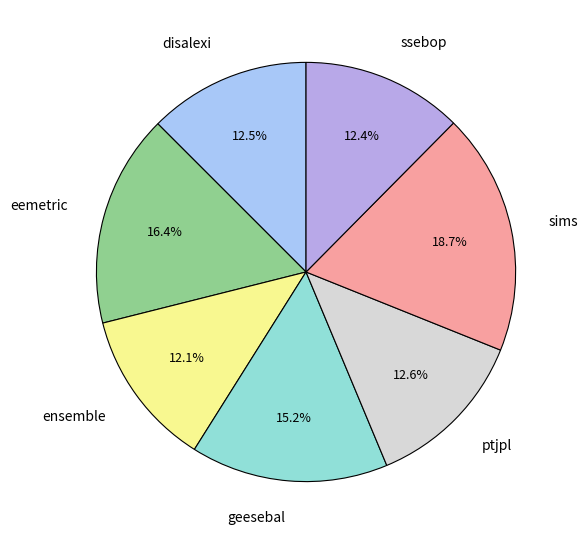

How much of the chart is everything except geesebal?

84.8%